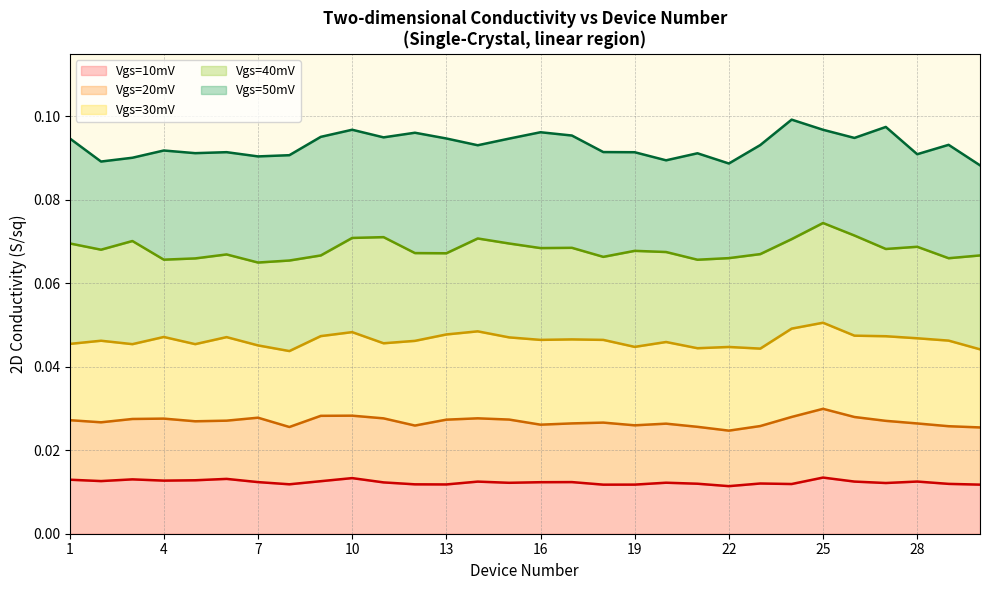

What is the greatest value displayed?

0.1